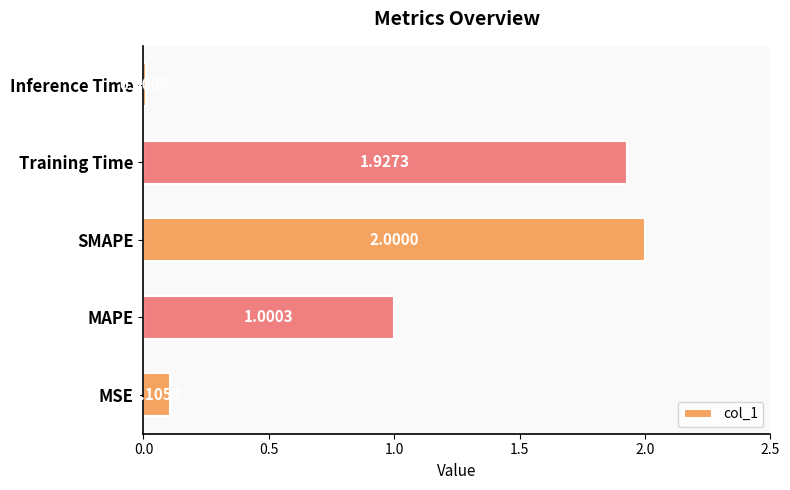

Where is the data nearest to the value 1?

MAPE